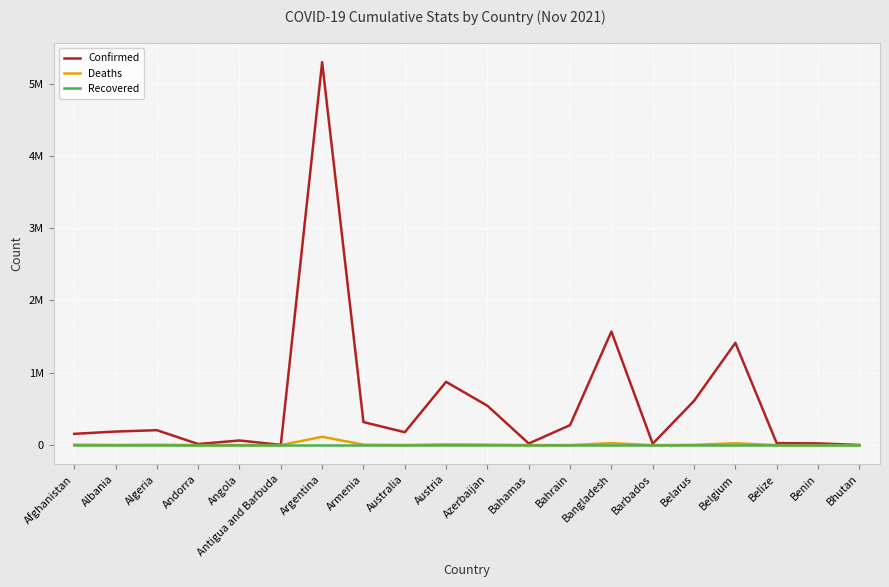

Reading left to right, extract all data points from this chart.

Confirmed: Afghanistan=156397	Albania=187994	Algeria=206995	Andorra=15618	Angola=64612	Antigua and Barbuda=4078	Argentina=5295260	Armenia=319016	Australia=178928	Austria=875333	Azerbaijan=544650	Bahamas=22485	Bahrain=277011	Bangladesh=1570835	Barbados=19516	Belarus=612015	Belgium=1414463	Belize=27894	Benin=24804	Bhutan=2623
Deaths: Afghanistan=7284	Albania=2948	Algeria=5939	Andorra=130	Angola=1719	Antigua and Barbuda=104	Argentina=116083	Armenia=6628	Australia=1805	Austria=11482	Azerbaijan=7241	Bahamas=657	Bahrain=1393	Bangladesh=27891	Barbados=170	Belarus=4730	Belgium=26131	Belize=509	Benin=161	Bhutan=3
Recovered: Afghanistan=0	Albania=0	Algeria=0	Andorra=0	Angola=0	Antigua and Barbuda=0	Argentina=0	Armenia=0	Australia=0	Austria=0	Azerbaijan=0	Bahamas=0	Bahrain=0	Bangladesh=0	Barbados=0	Belarus=0	Belgium=0	Belize=0	Benin=0	Bhutan=0